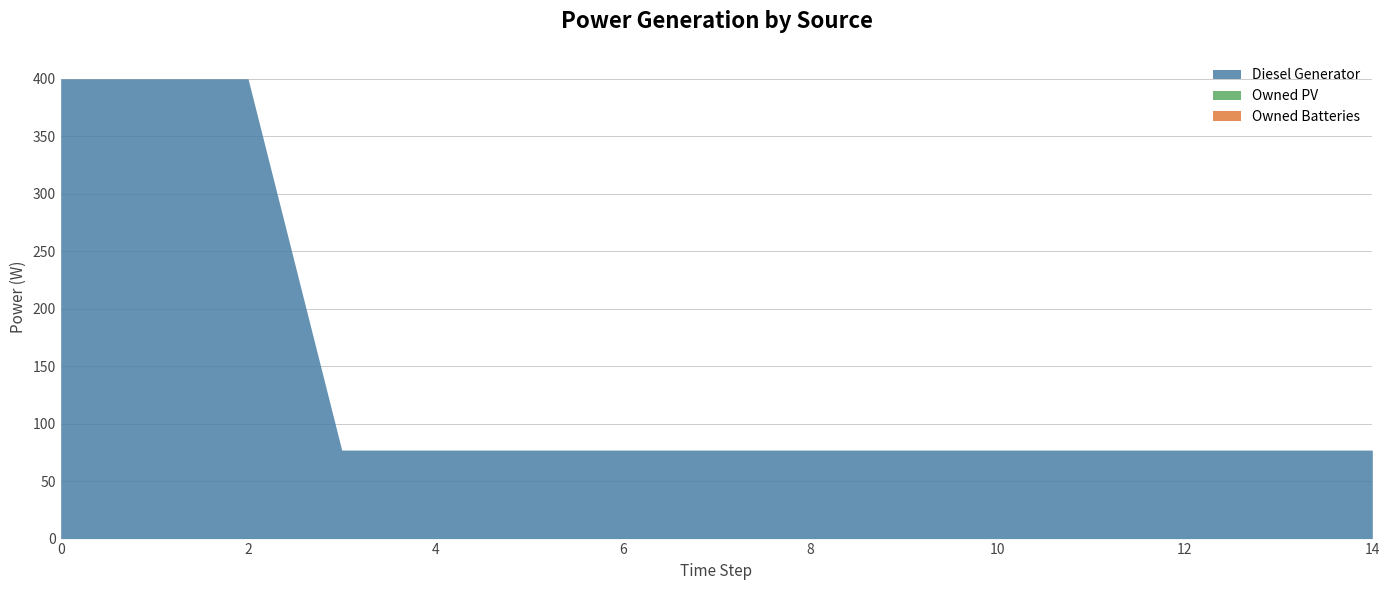

True or false: Owned Batteries and Owned PV cross at least once.

False